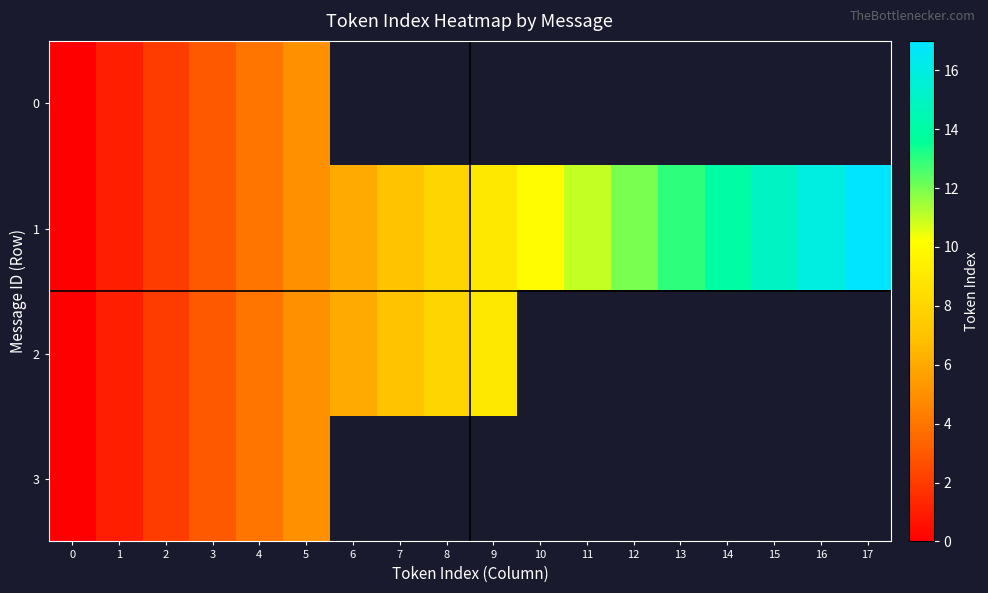

At which category is the sum across all series the highest?

5